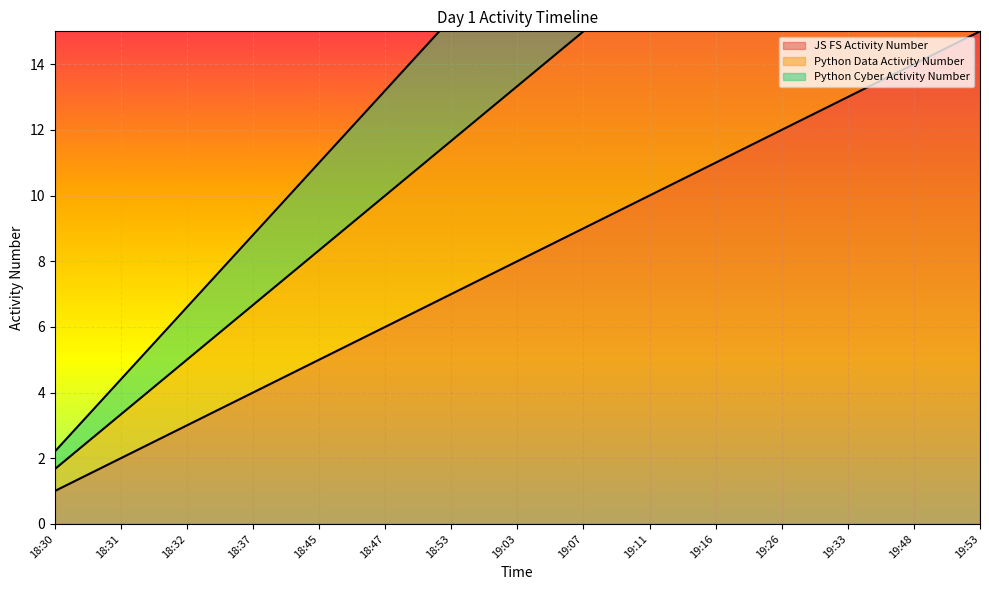

True or false: Python Data Activity Number and Python Cyber Activity Number cross at least once.

False